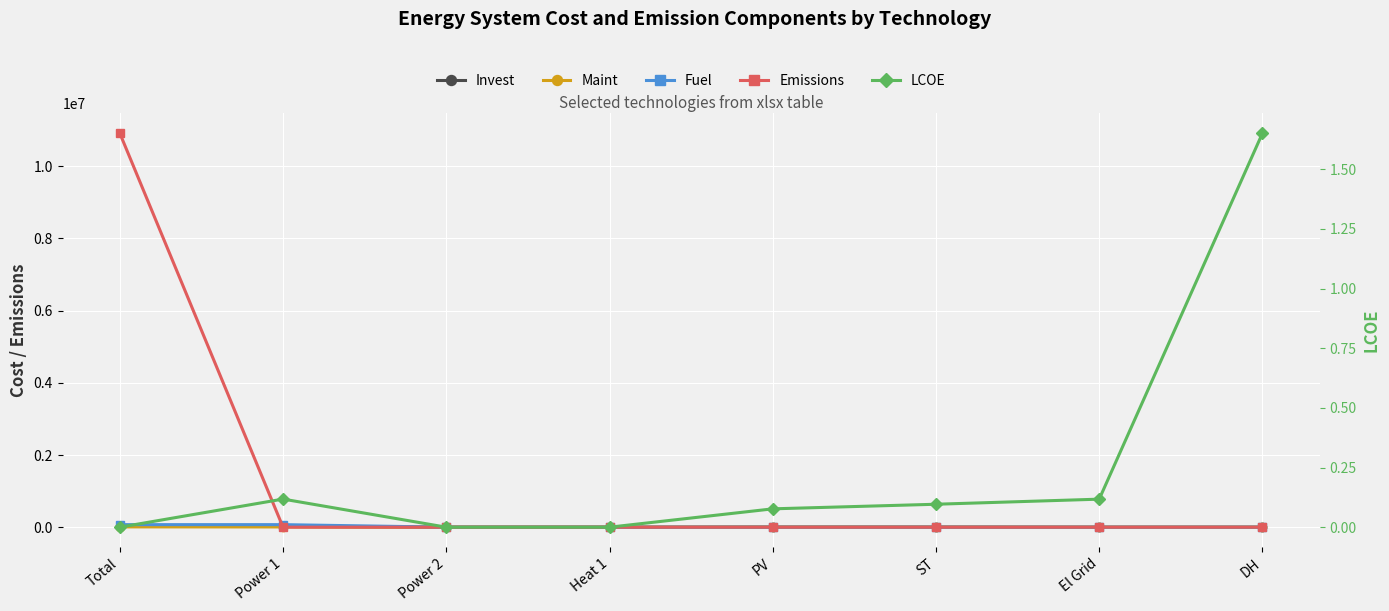

Reading right to left, list all the values displayed in this chart.

Invest: DH=0.0	El Grid=0.0	ST=3610.9	PV=3514.6	Heat 1=0.0	Power 2=0.0	Power 1=20720.7	Total=27846.3
Maint: DH=0.0	El Grid=0.0	ST=450.0	PV=1314.0	Heat 1=0.0	Power 2=0.0	Power 1=6400.0	Total=8164.0
Fuel: DH=0.0	El Grid=0.0	ST=0.0	PV=0.0	Heat 1=0.0	Power 2=0.0	Power 1=70441.7	Total=70441.7
Emissions: DH=0.0	El Grid=0.0	ST=0.0	PV=0.0	Heat 1=0.0	Power 2=0.0	Power 1=0.0	Total=10917701.8
LCOE: DH=1.7	El Grid=0.1	ST=0.1	PV=0.1	Heat 1=0.0	Power 2=0.0	Power 1=0.1	Total=0.0